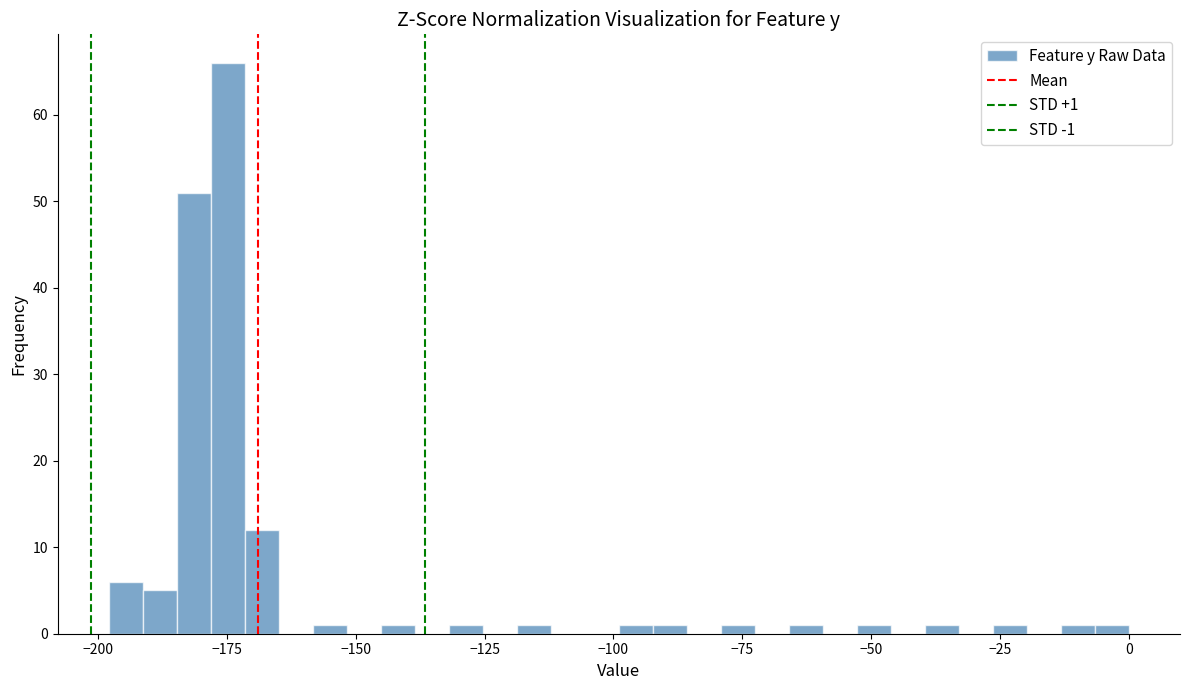

Read against the x-axis, roughly where is the centre of the tallest bar?

-175